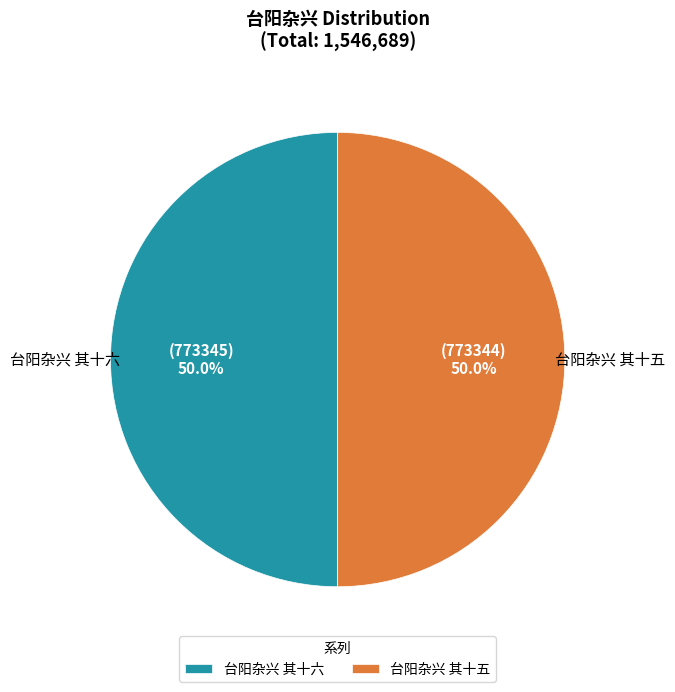

What is the ratio of the value at 台阳杂兴 其十六 to the value at 台阳杂兴 其十五?

1.0